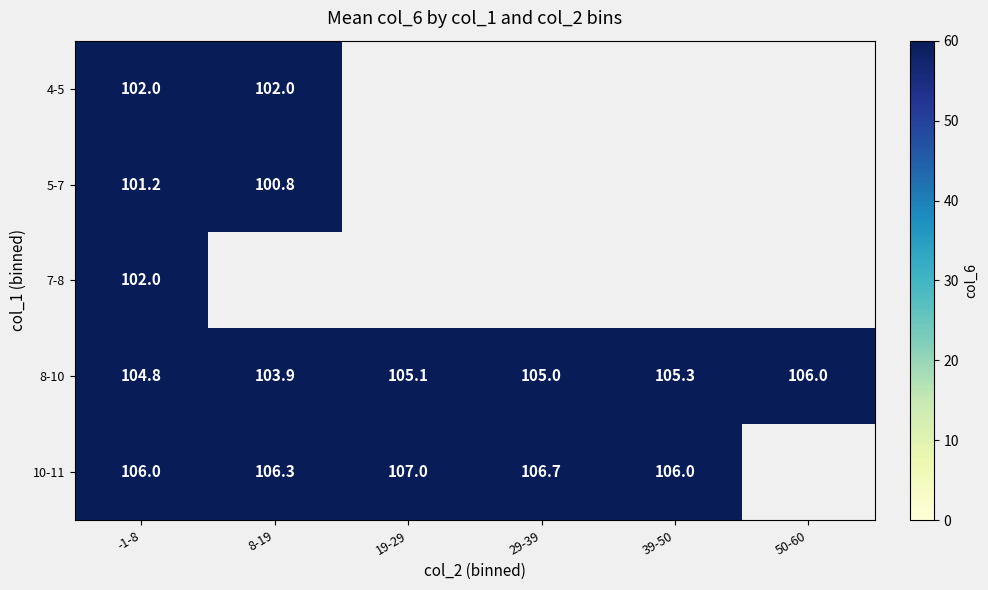

At how many categories does at least one series exceed 104?

6